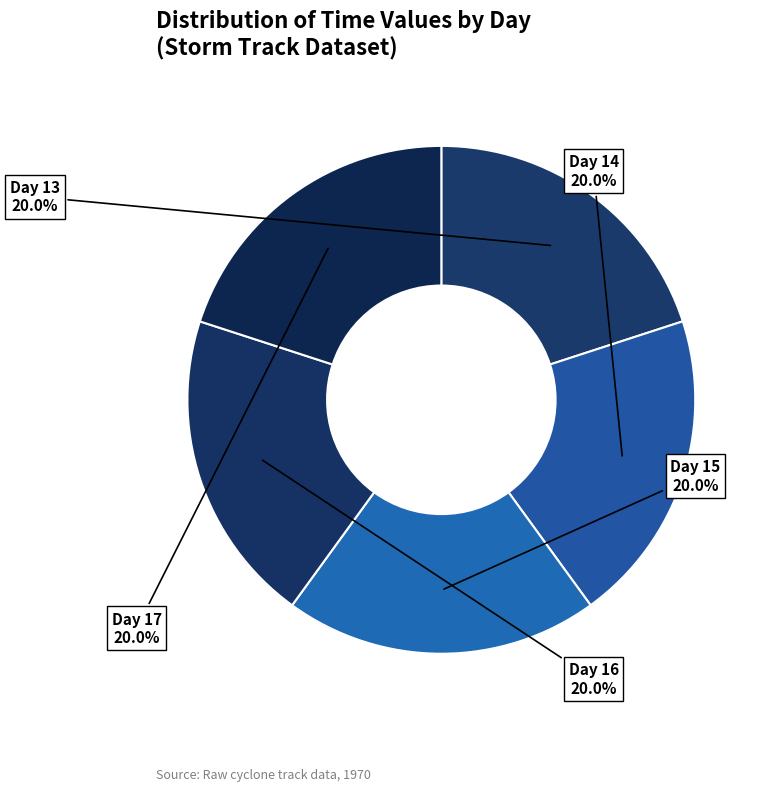

Is there any slice that represents more than half of the pie?

No